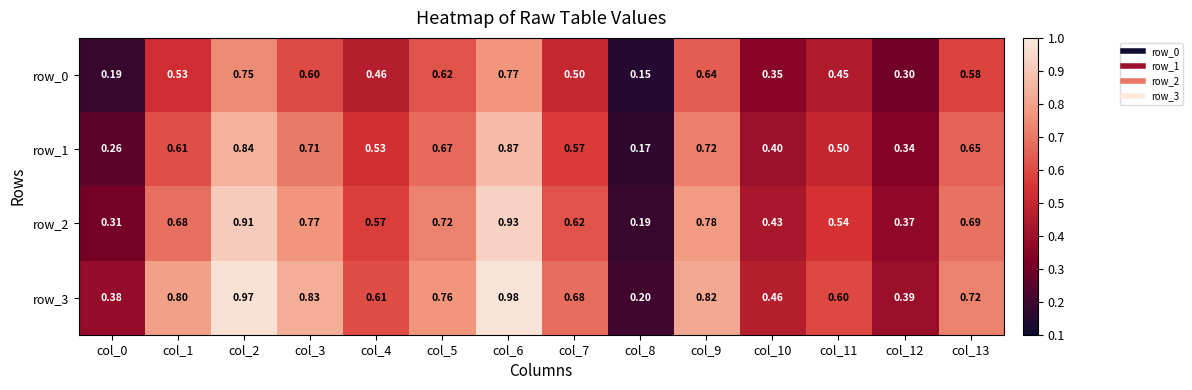

The value of row_2 at col_2 is 1.3. True or false?

False